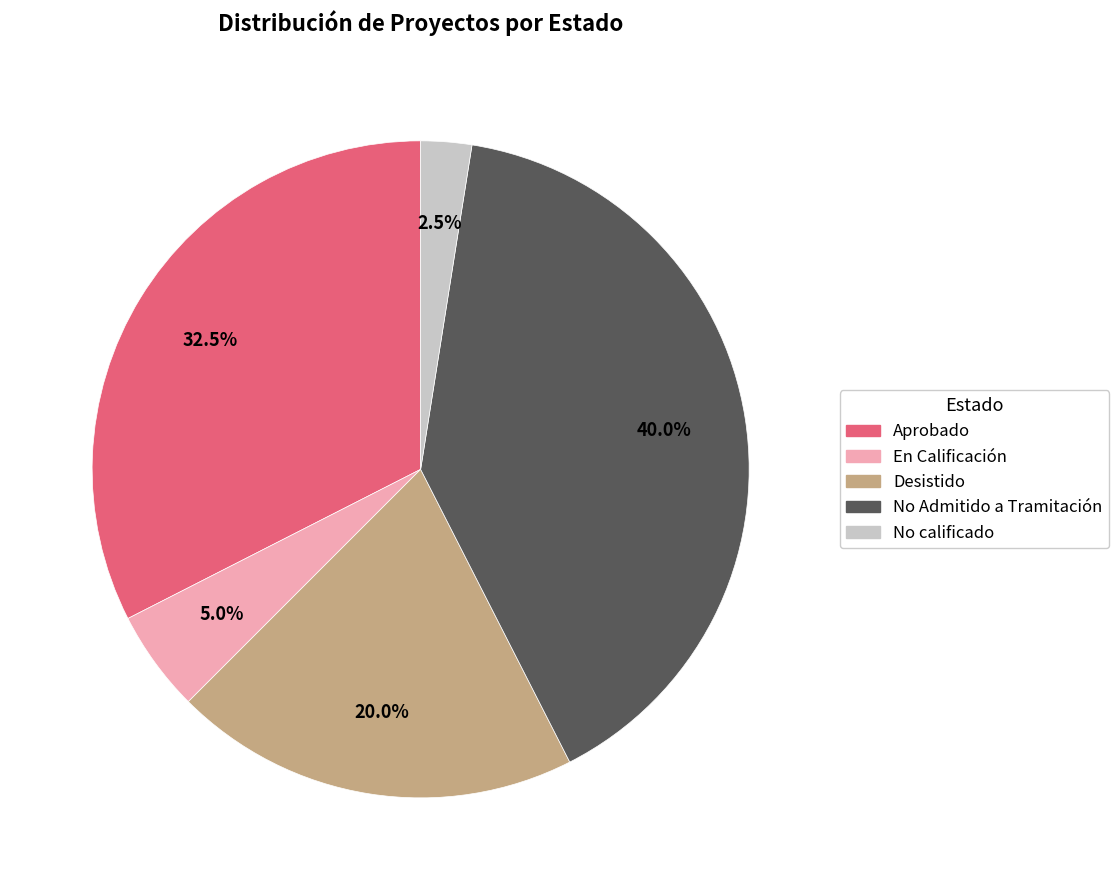

Rank the categories by value from highest to lowest.

No Admitido a Tramitación, Aprobado, Desistido, En Calificación, No calificado